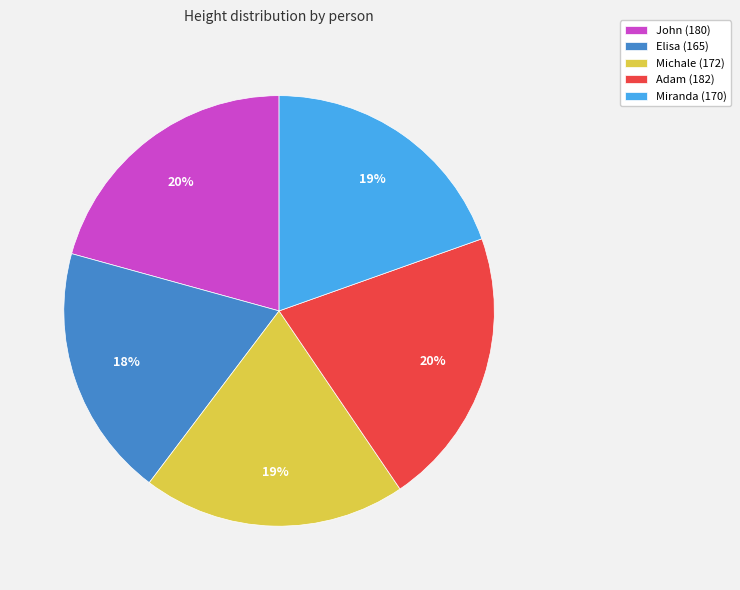

What is the largest slice in the pie chart?

Adam